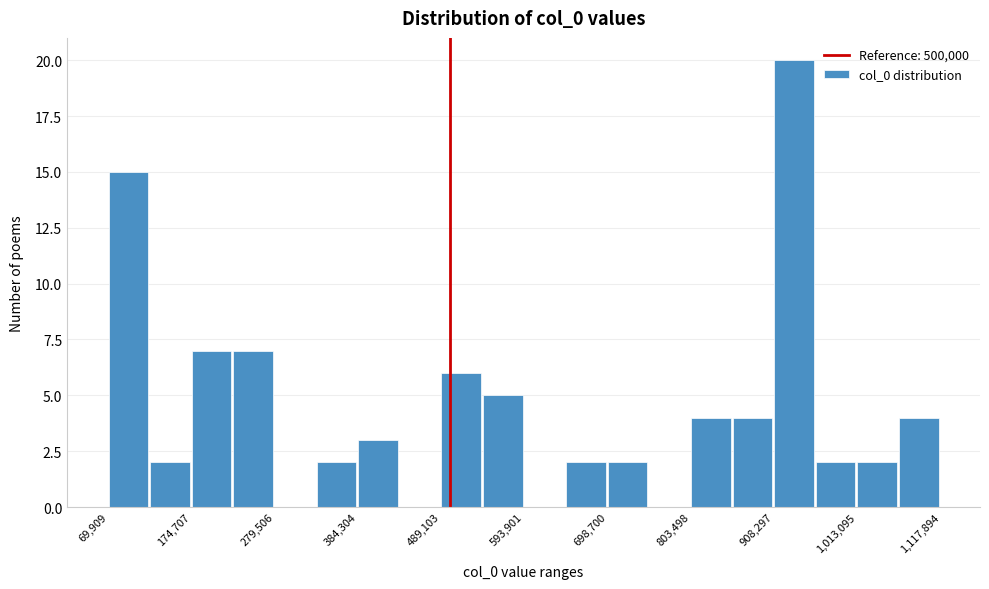

Read against the x-axis, roughly where is the centre of the tallest bar?

940000